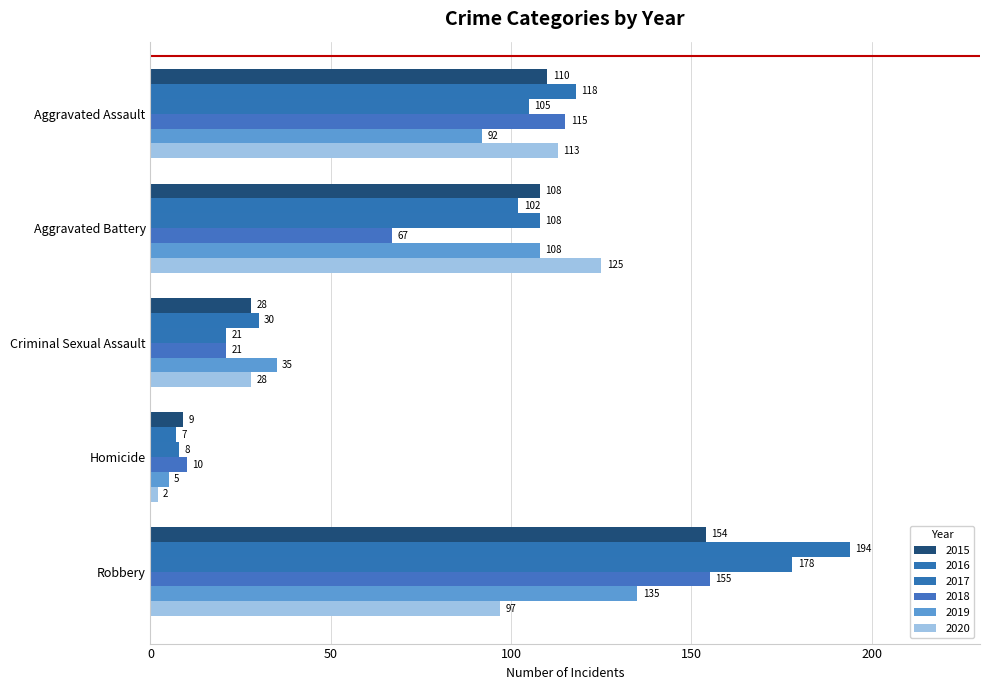

How many values in the 2018 series are below 67?

2